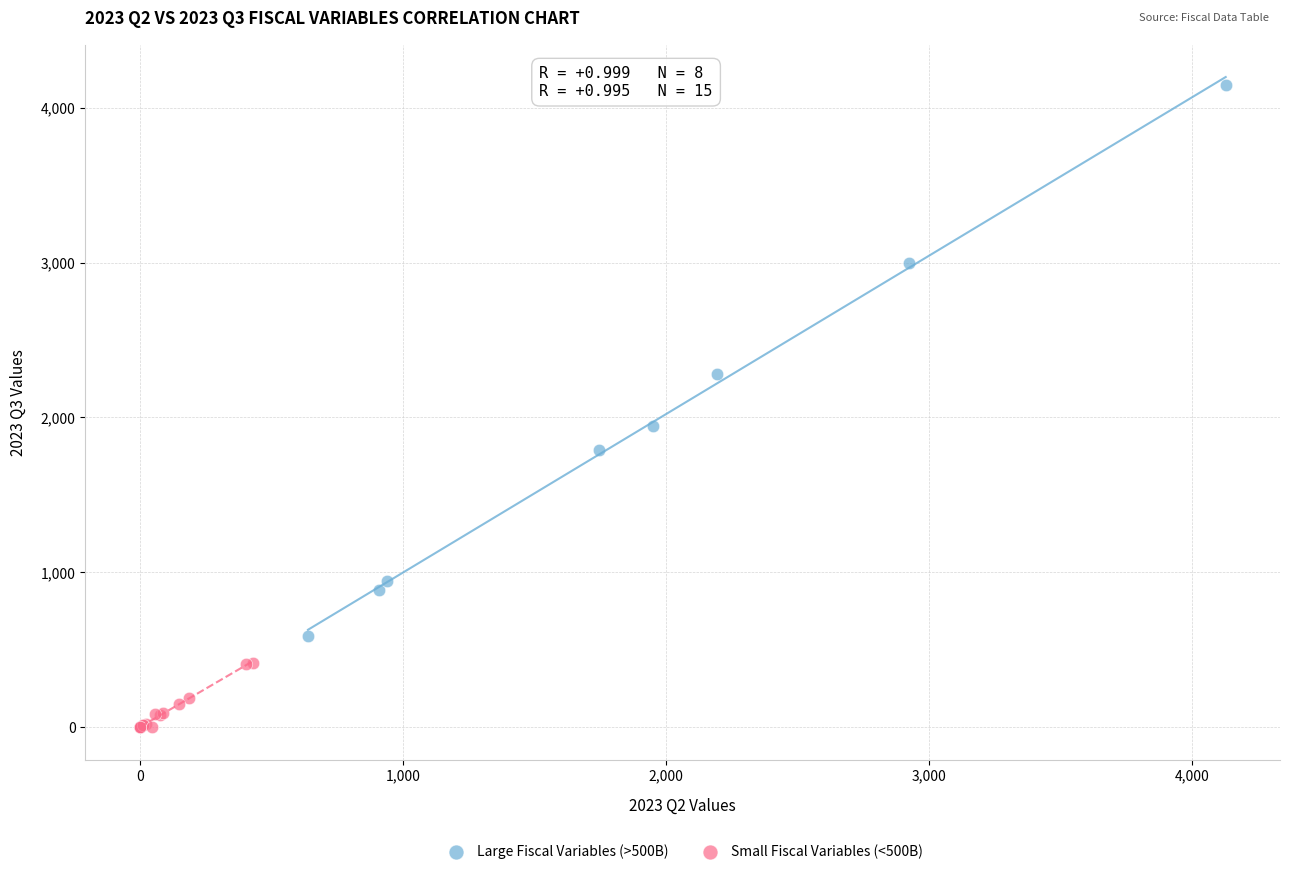

Which series contains the lowest Y value?

Small Fiscal Variables (<500B)